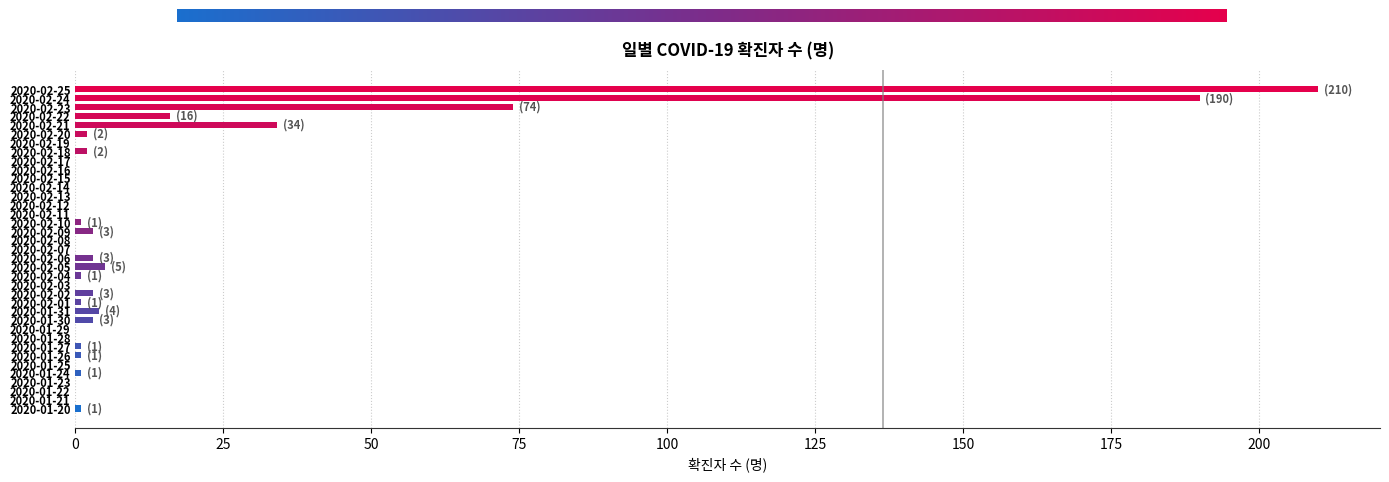

How many categories are shown in the chart?

37